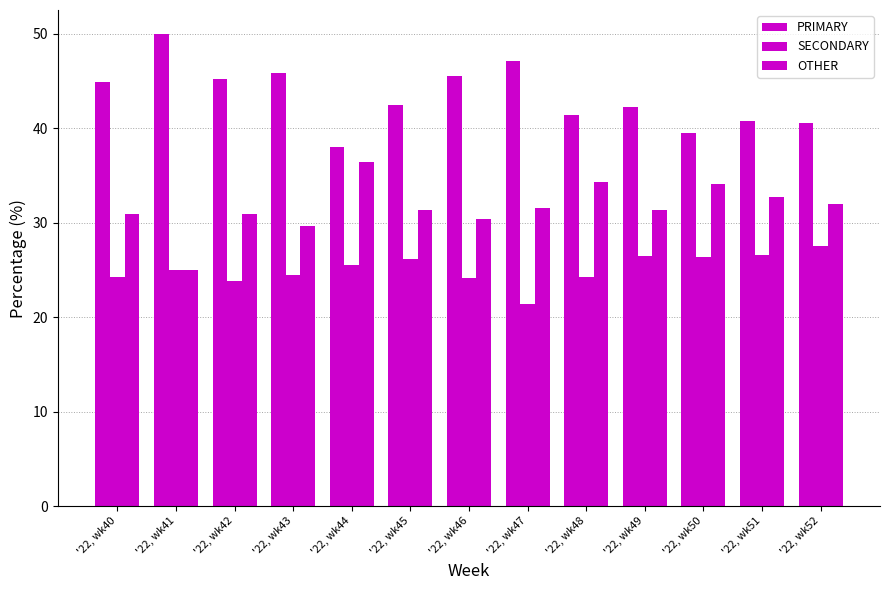

At which label is OTHER closest to 30?

'22, wk43